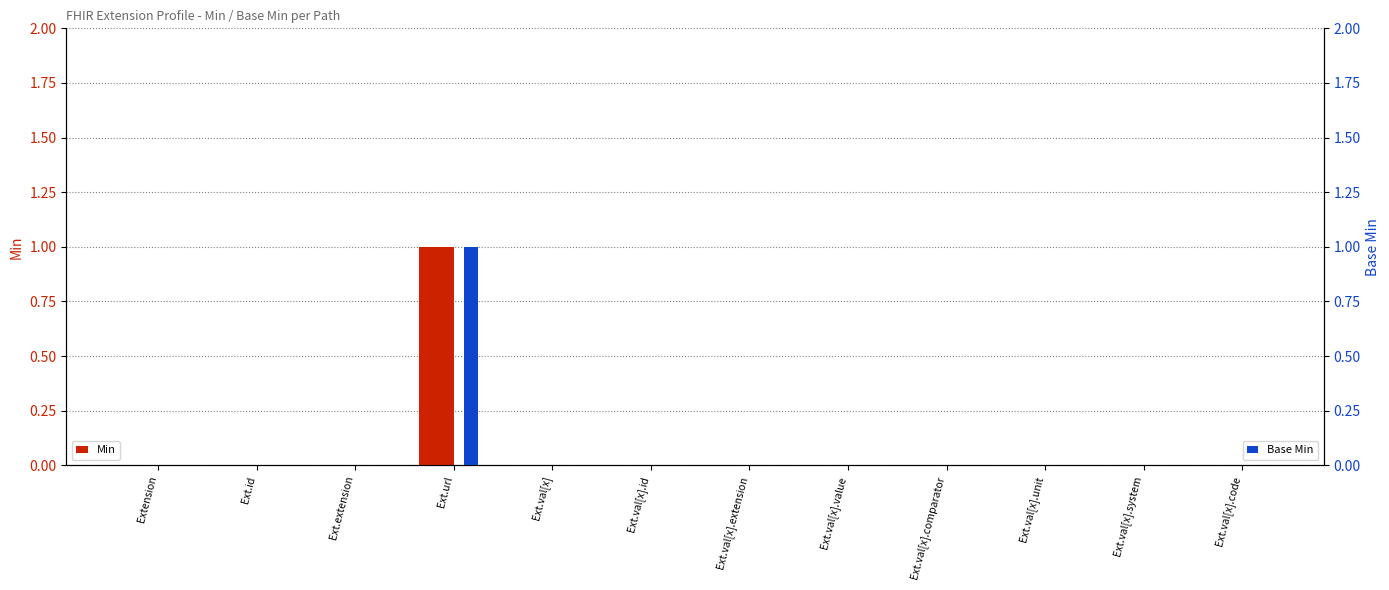

How many groups of bars are there?

12